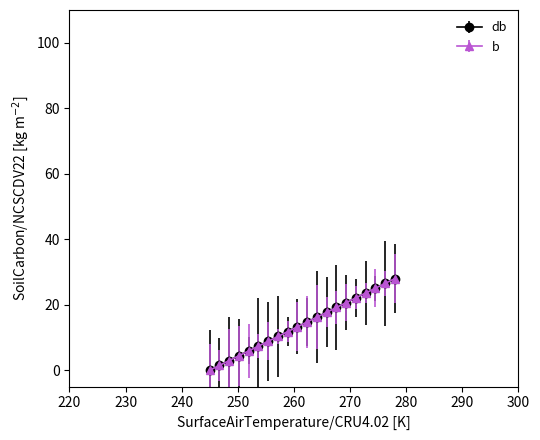

Is this an area chart (filled region under the line)?

No